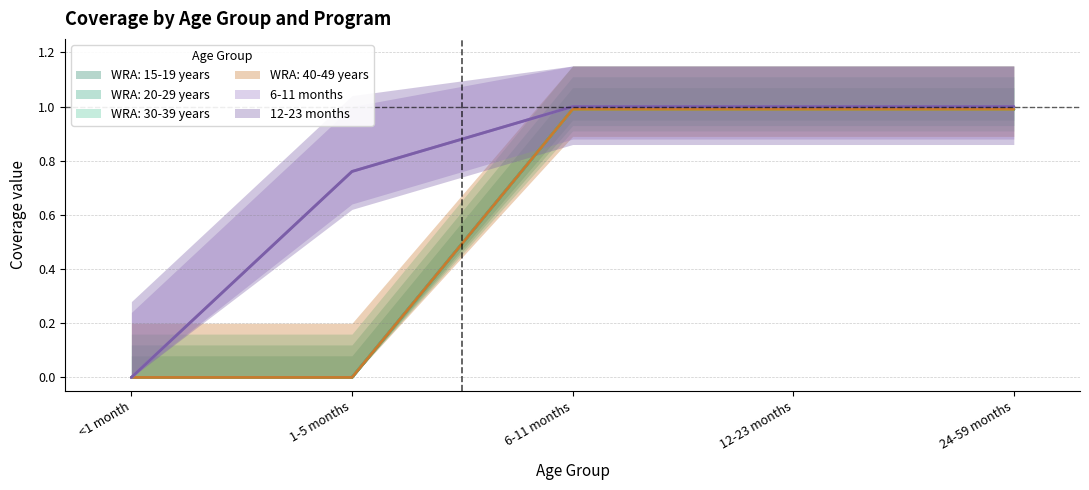

What is the sum of all WRA: 40-49 years values?

3.0